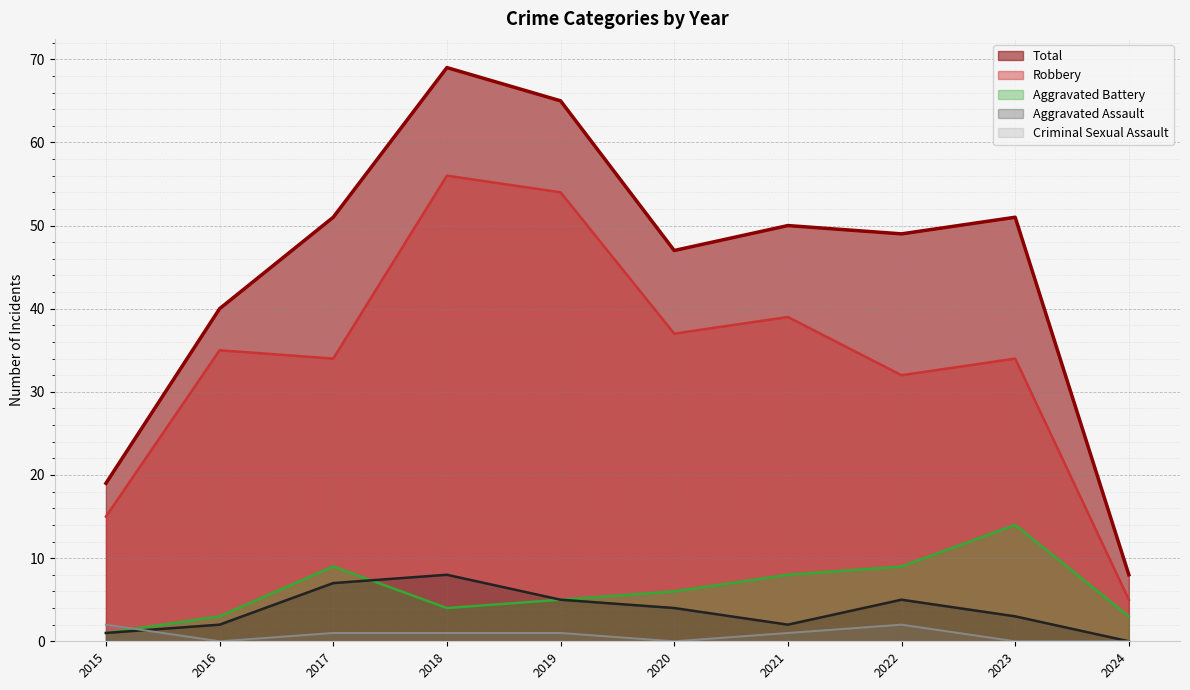

How many times do Aggravated Assault and Aggravated Battery cross each other?

1